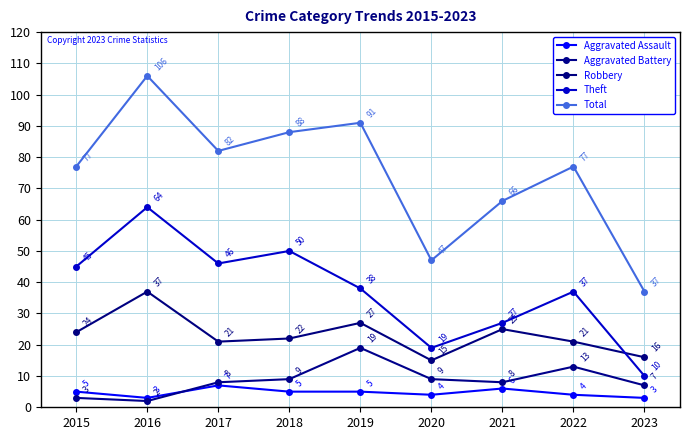

Does the chart have visible grid lines?

Yes